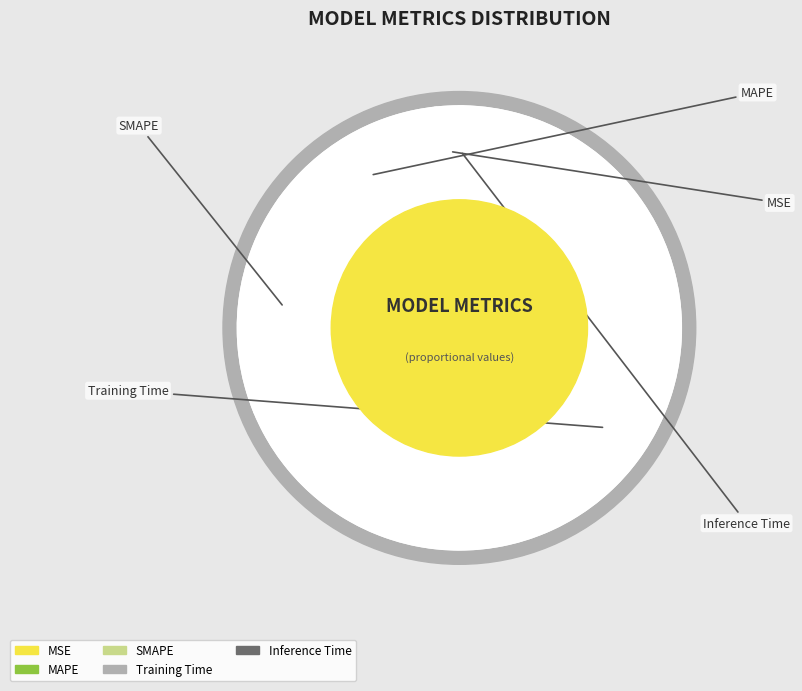

Rank the categories by value from lowest to highest.

Inference Time, MSE, MAPE, SMAPE, Training Time